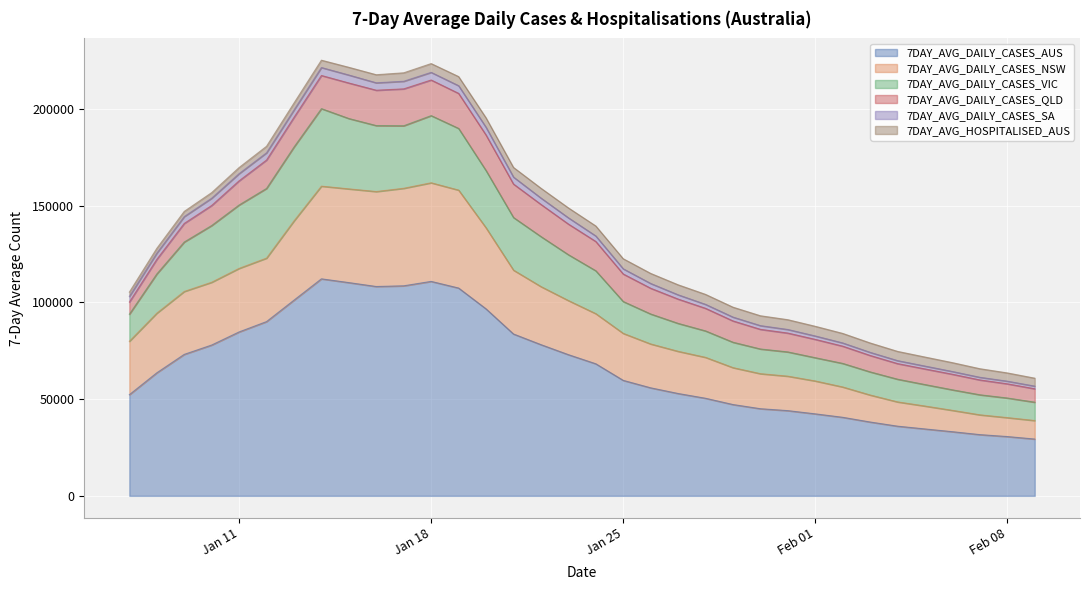

What is the sum of all 7DAY_AVG_HOSPITALISED_AUS values?

148567